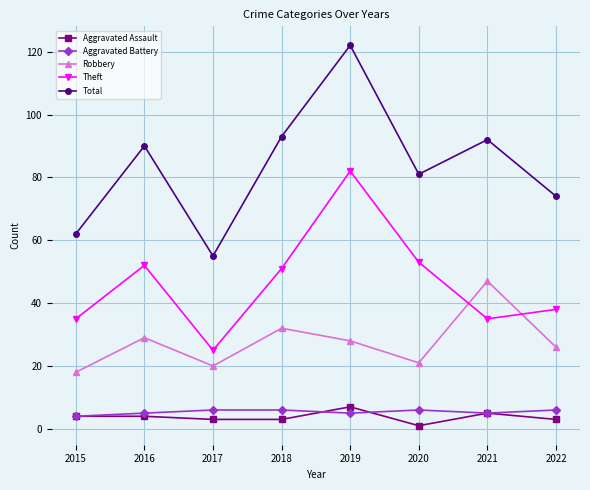

What is the smallest value displayed?

1